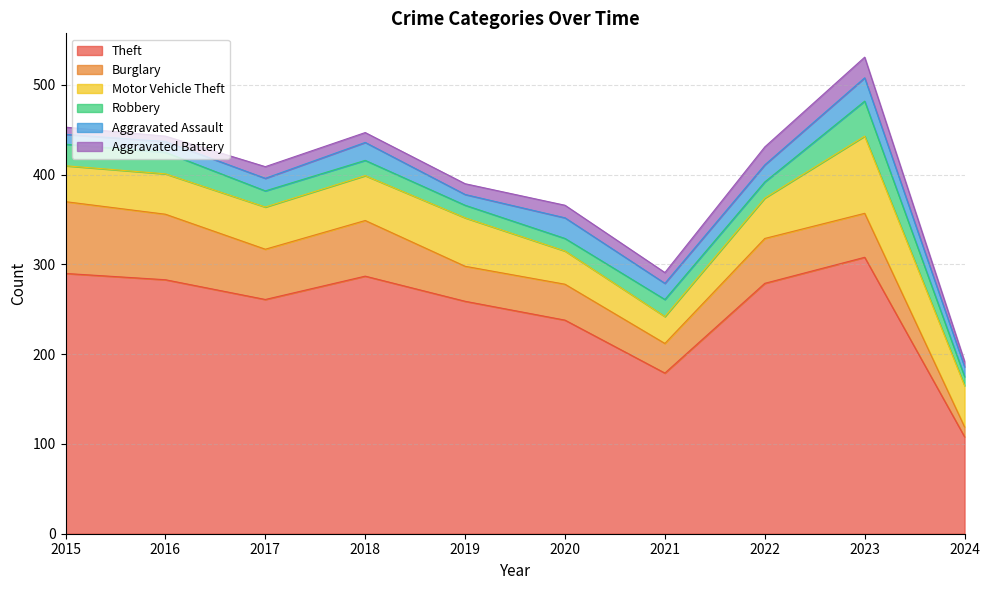

How many interior local peaks does the Burglary series have?

3